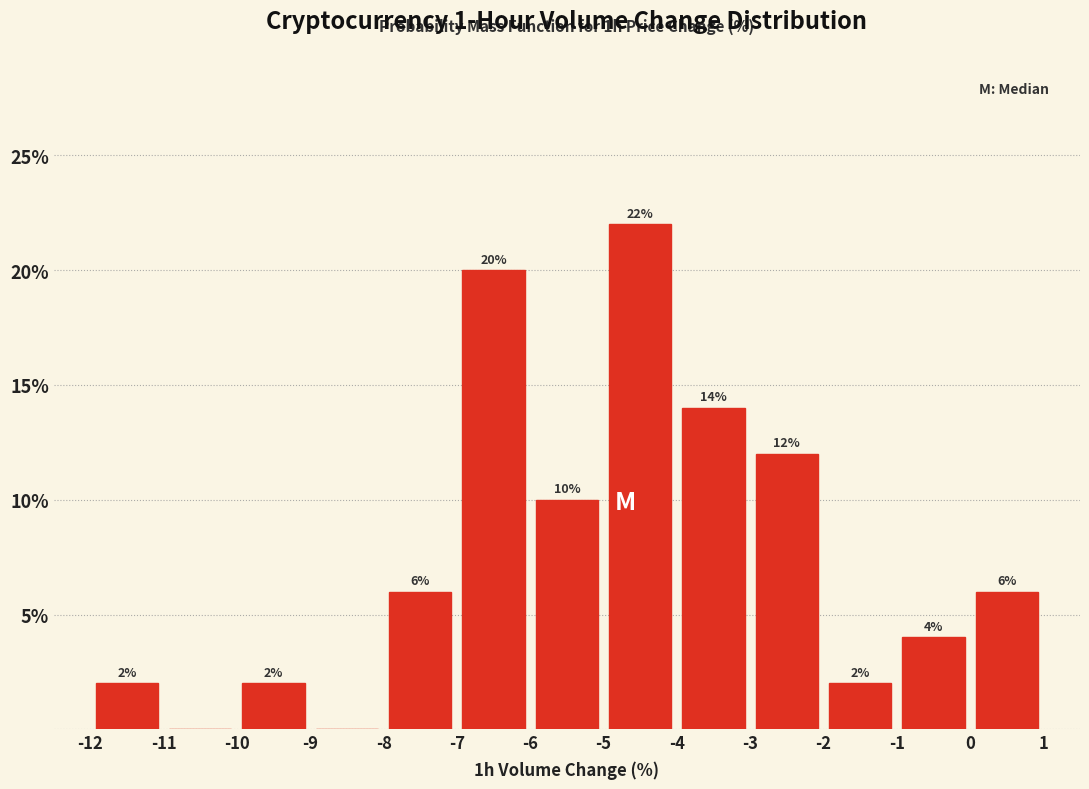

Over which range of the x-axis is the bar tallest?

-5 to -4